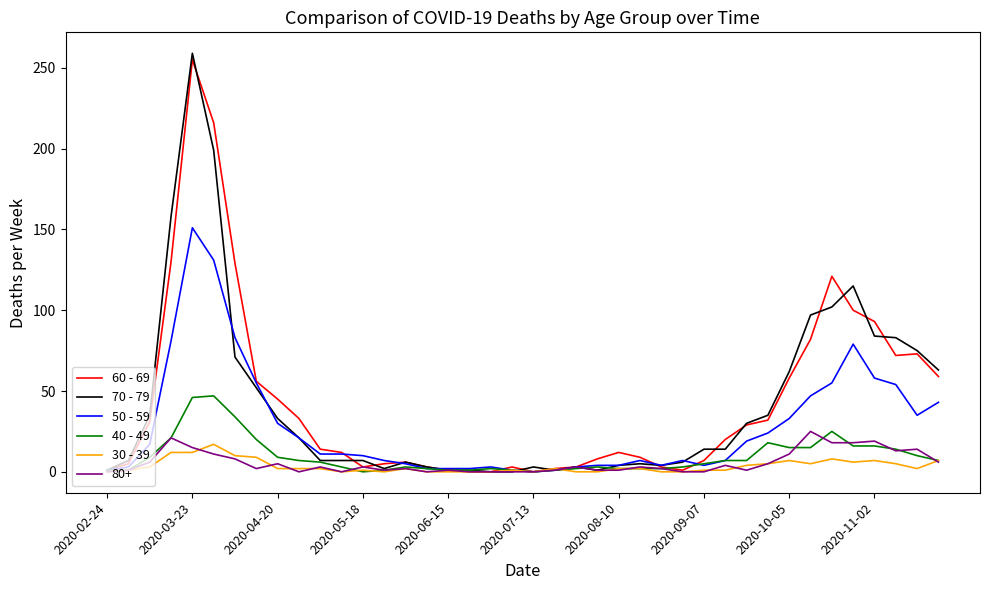

Which series has the widest spread of values?

70 - 79